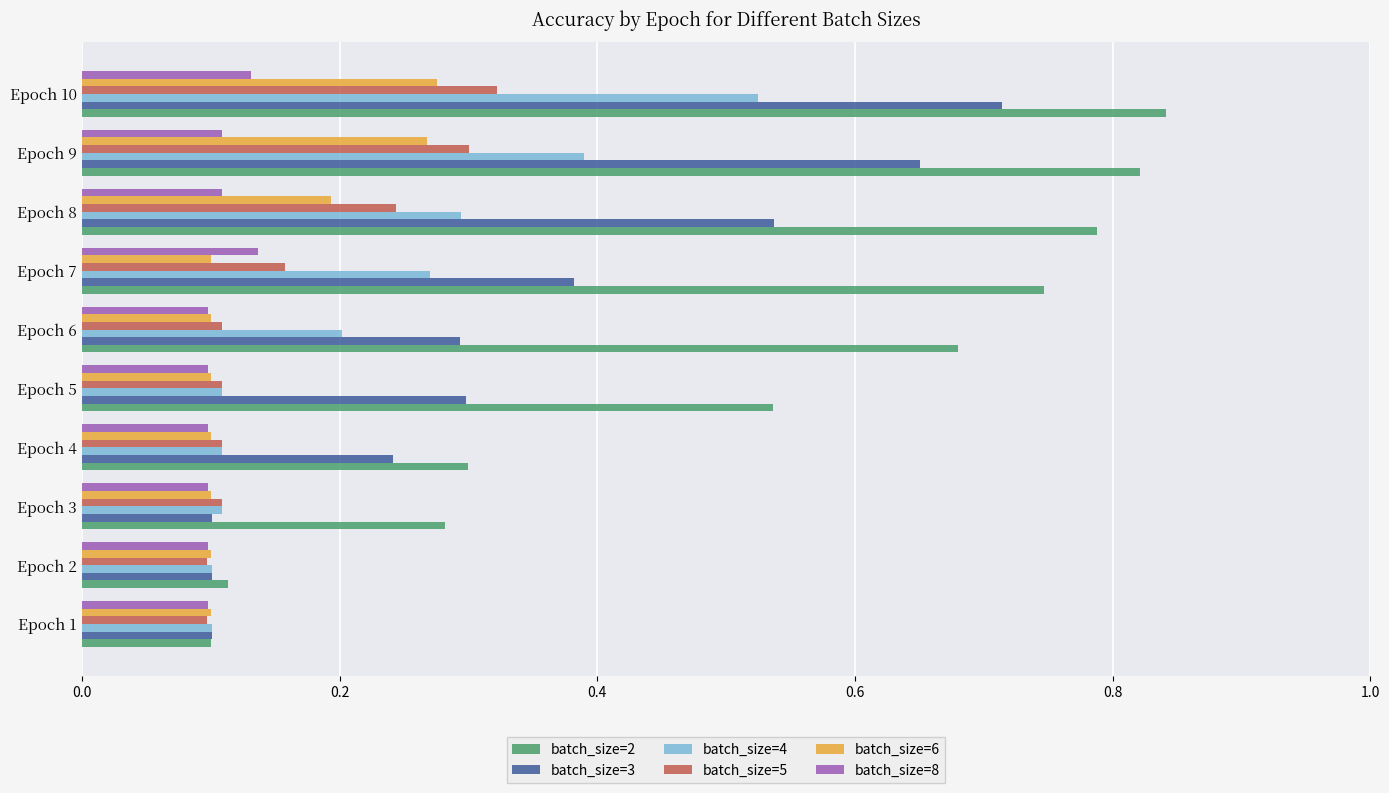

Which series has the largest total across all categories?

batch_size=2